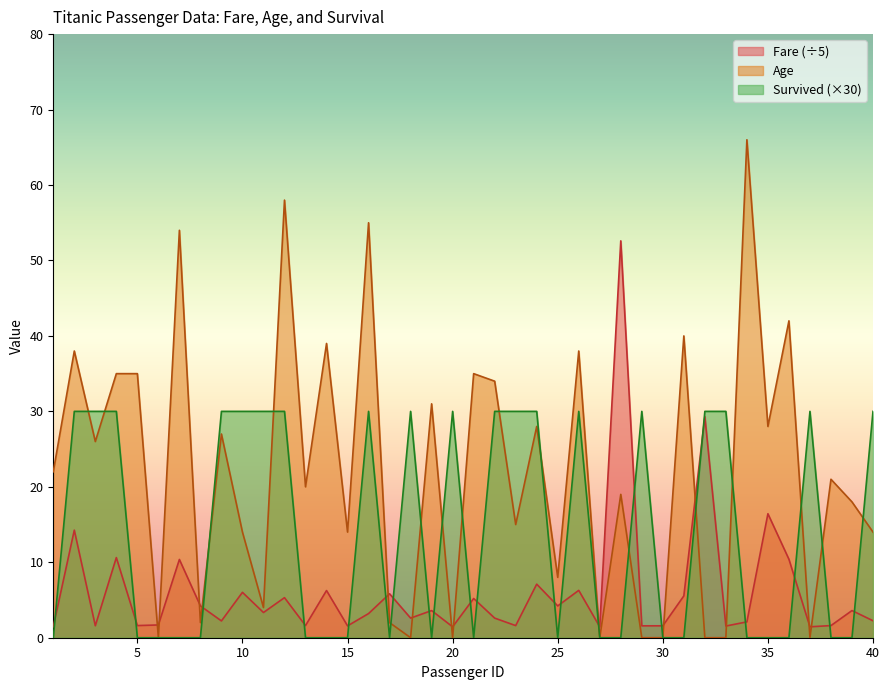

What is the average value of the Age series?

22.1